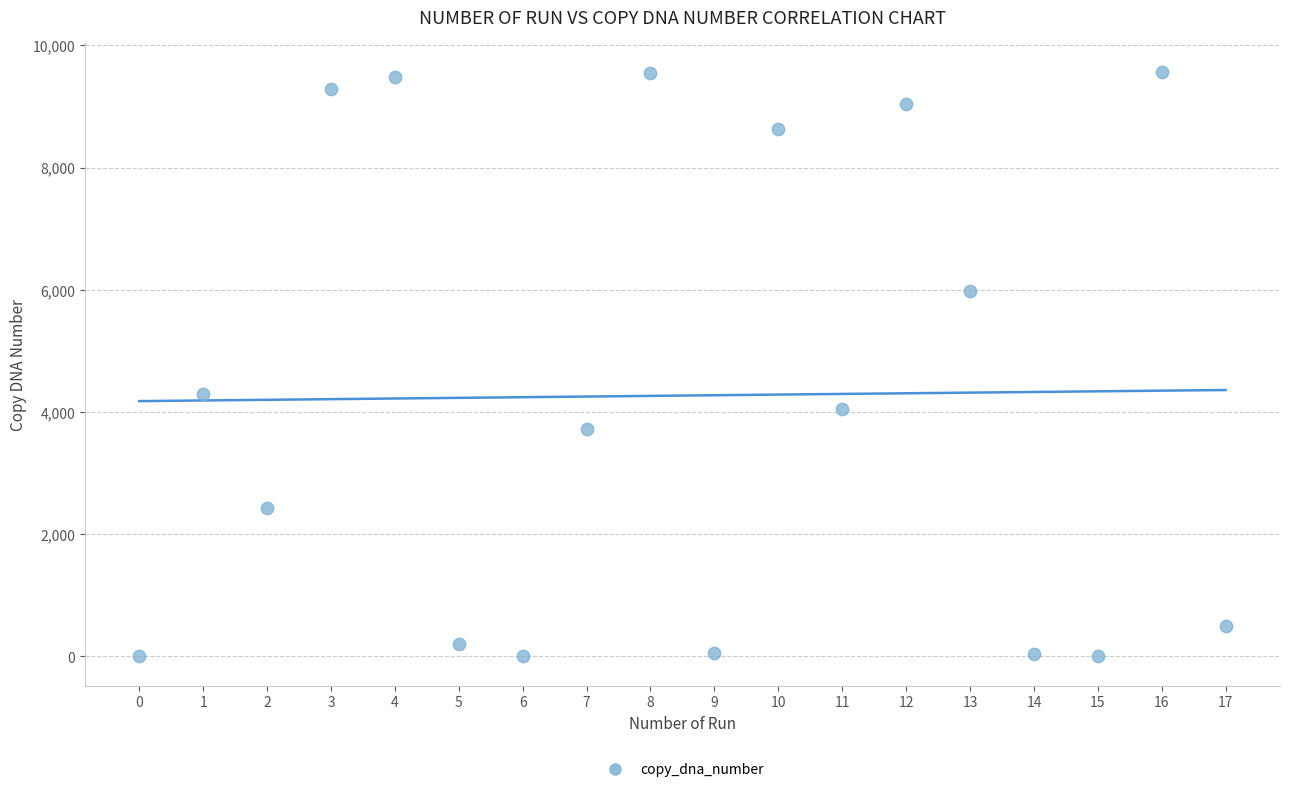

What is the range of Y values (max minus min)?

9564